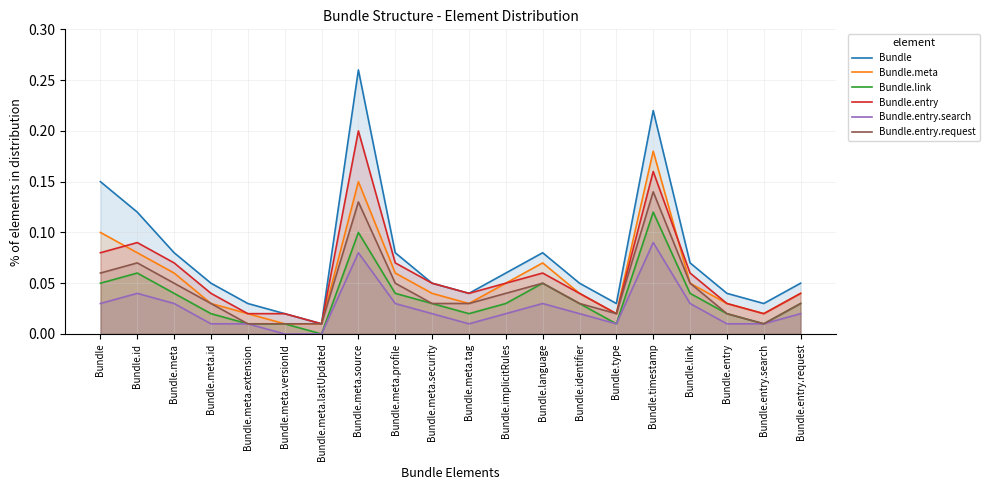

Where is Bundle nearest to the value 0?

Bundle.meta.lastUpdated